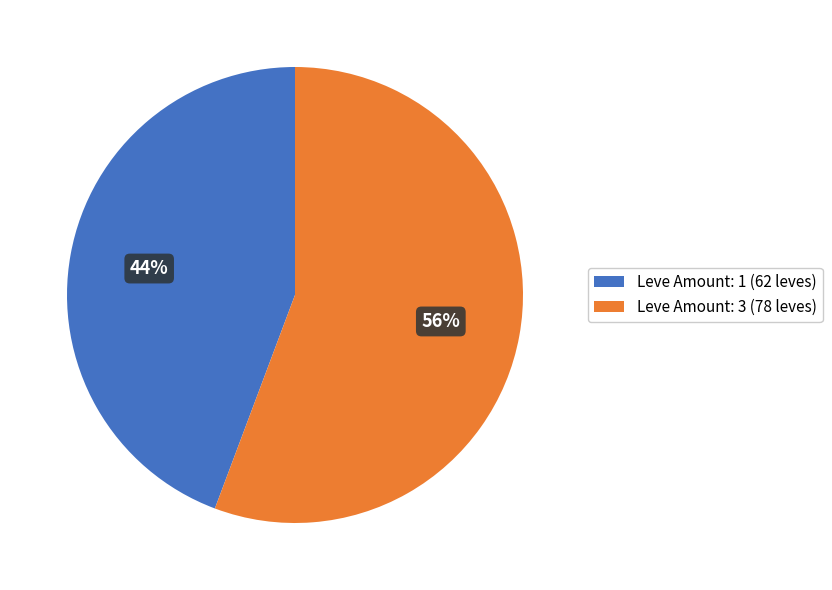

How many slices are in this pie chart?

2